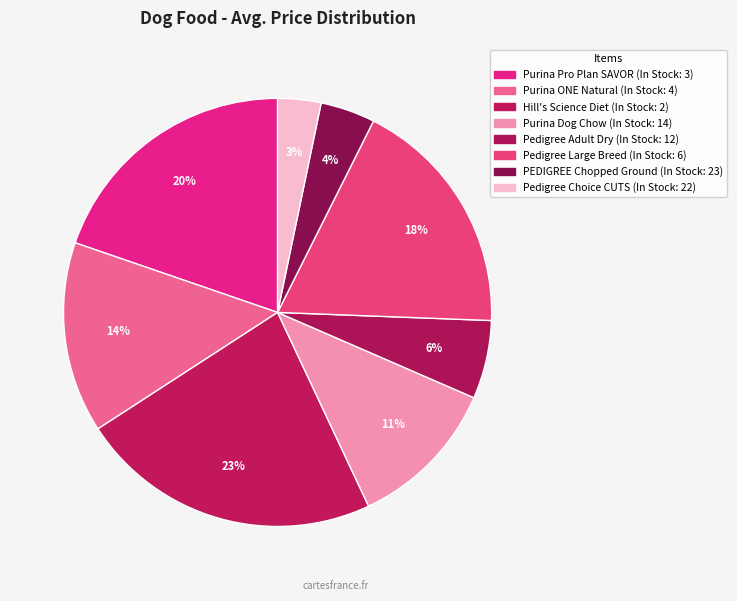

Does any single category account for the majority?

No